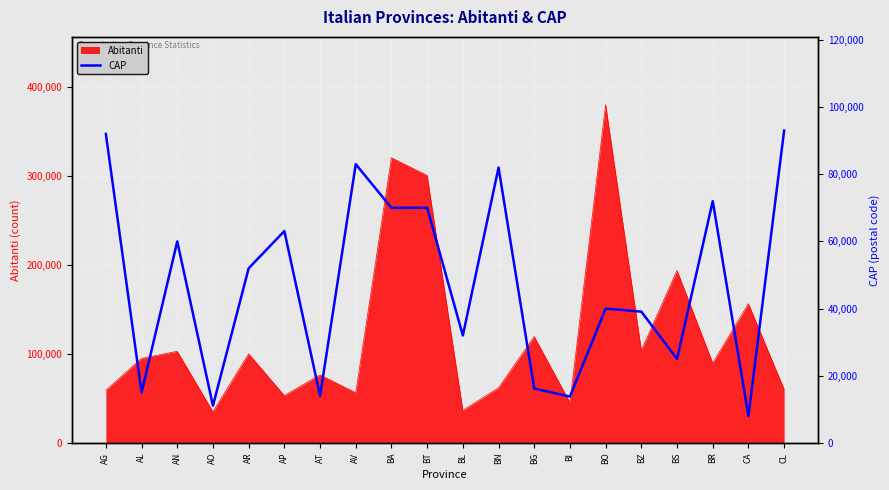

At which label does Abitanti reach its peak?

BO